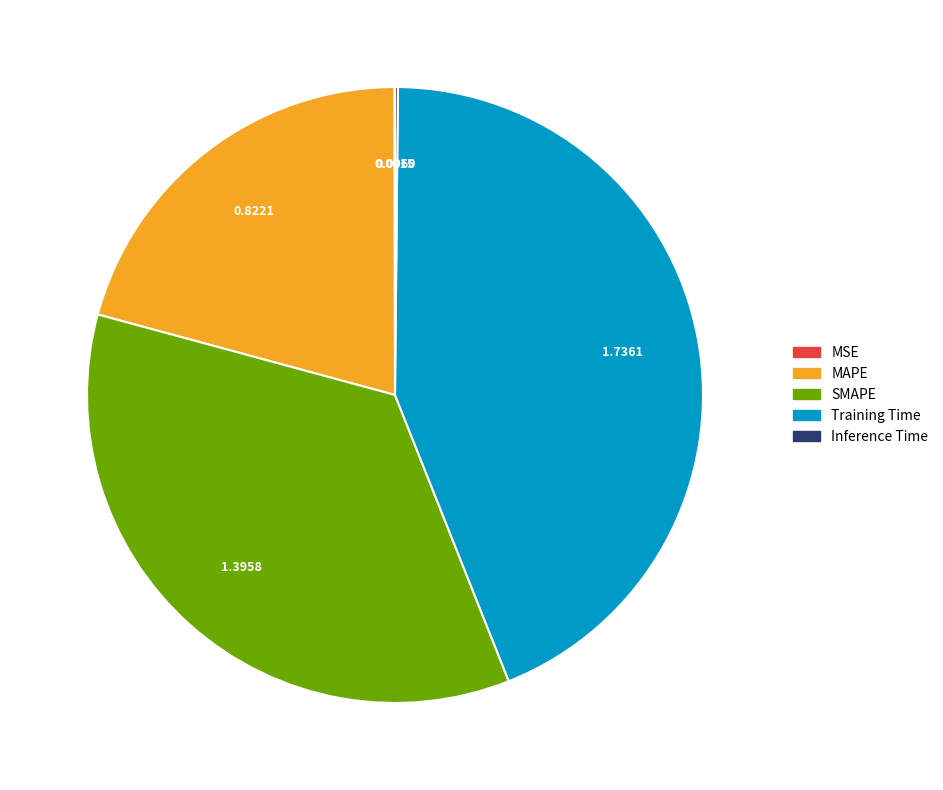

What is the largest slice in the pie chart?

Training Time